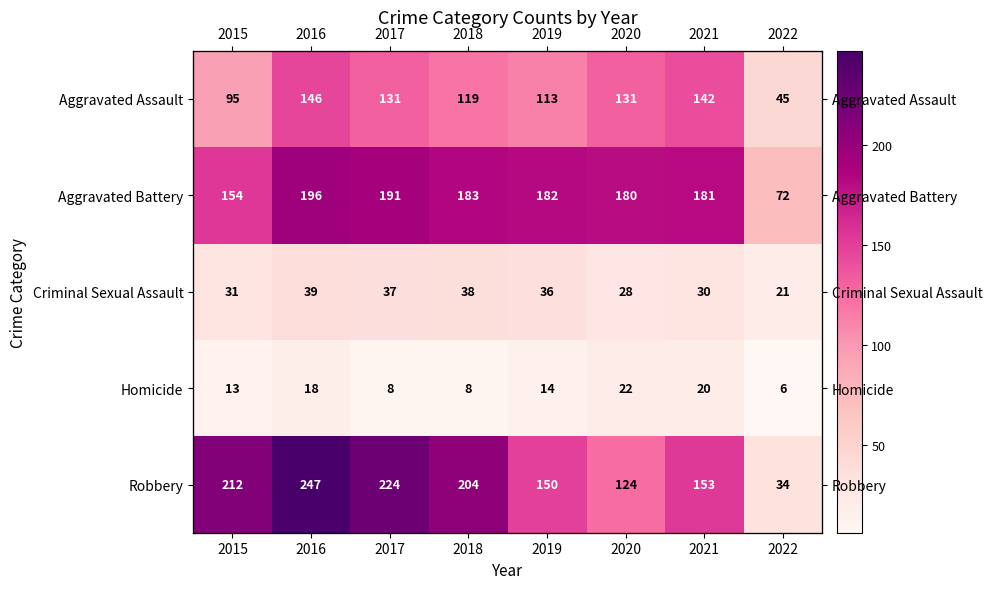

What is the difference between the Homicide values at 2021 and 2018?

12